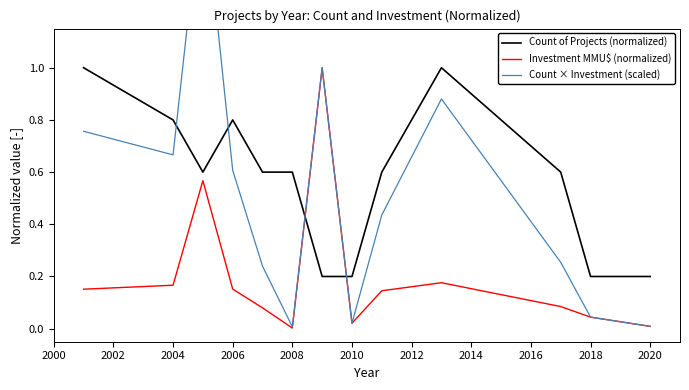

What is the sum of the Count of Projects (normalized) values at 2006 and 2018?

1.0